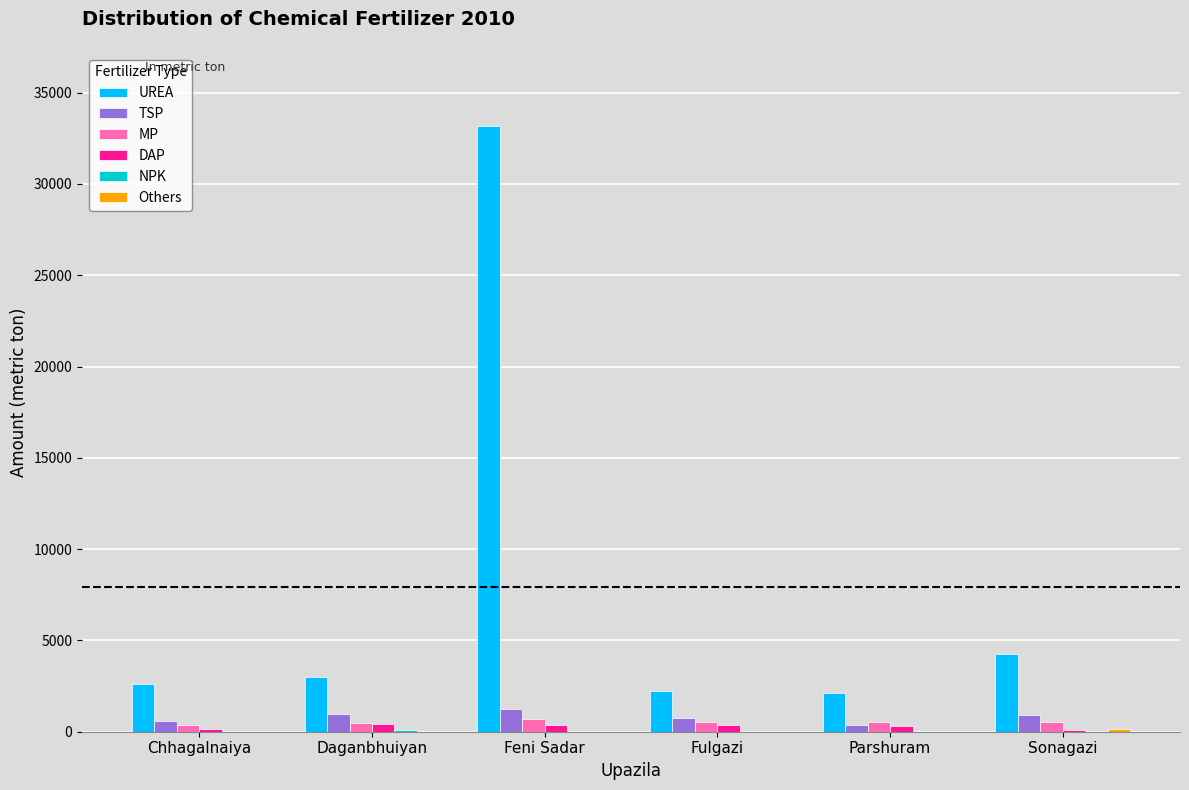

What is the sum of all MP values?

3100